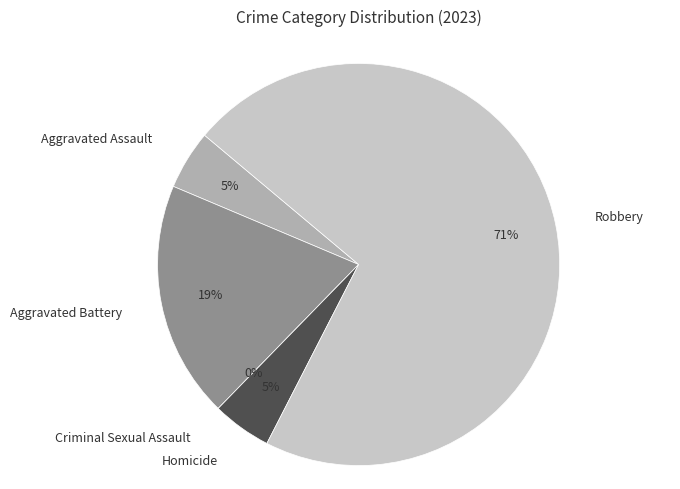

To the nearest percent, what is the combined percentage of Aggravated Battery and Criminal Sexual Assault?

19%